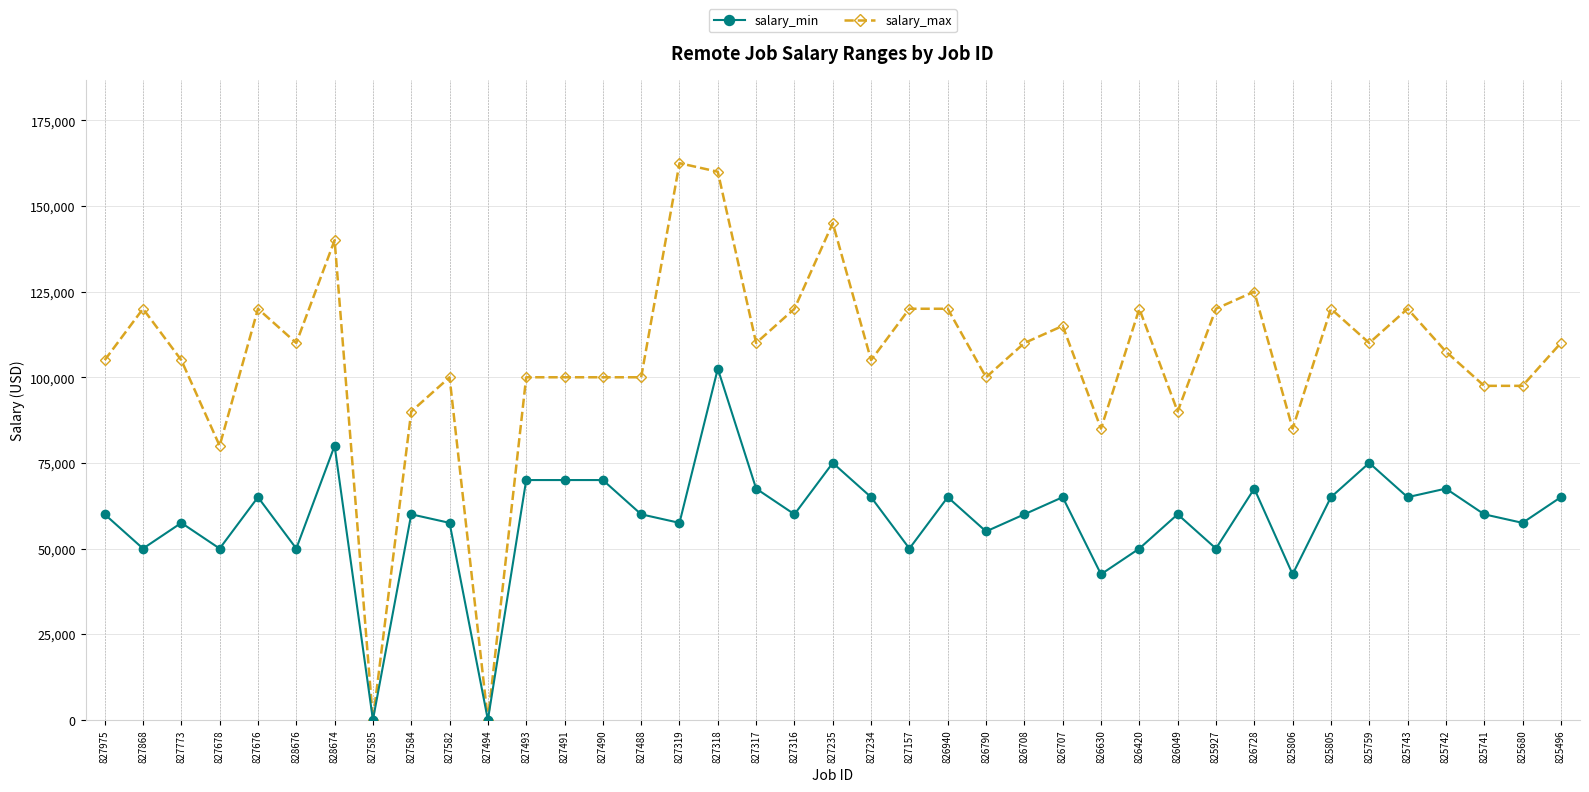

The value of salary_min at 827488 is 19818. True or false?

False